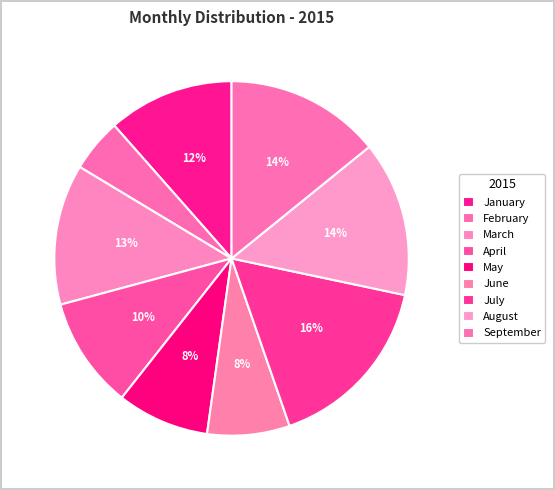

What is the smallest slice in the pie chart?

February